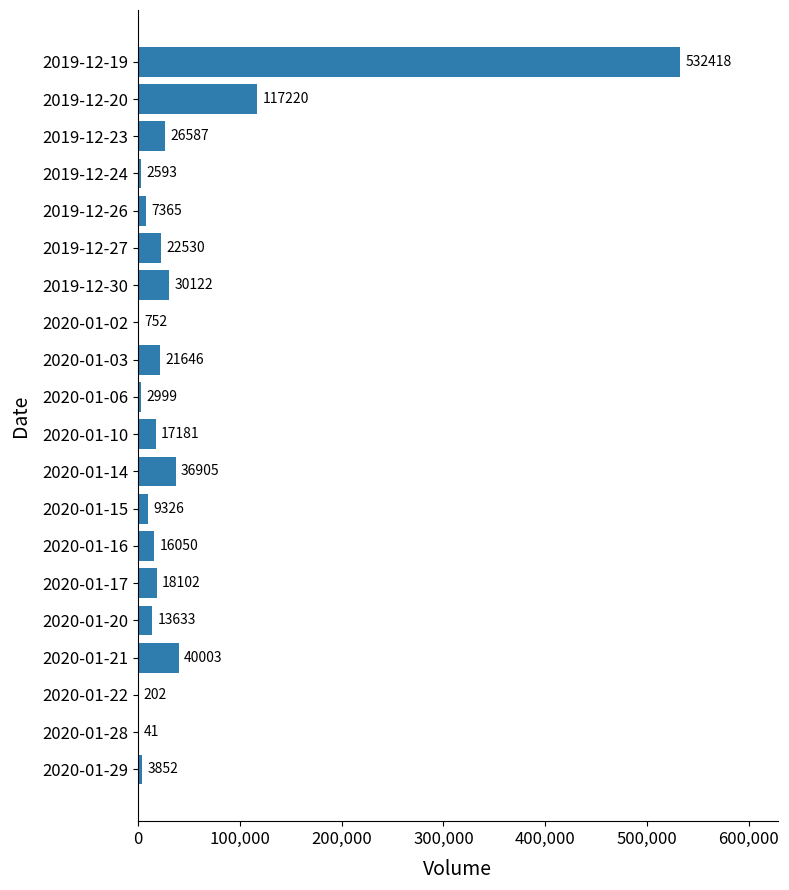

The chart shows a value of 3852 at 2020-01-29. True or false?

True